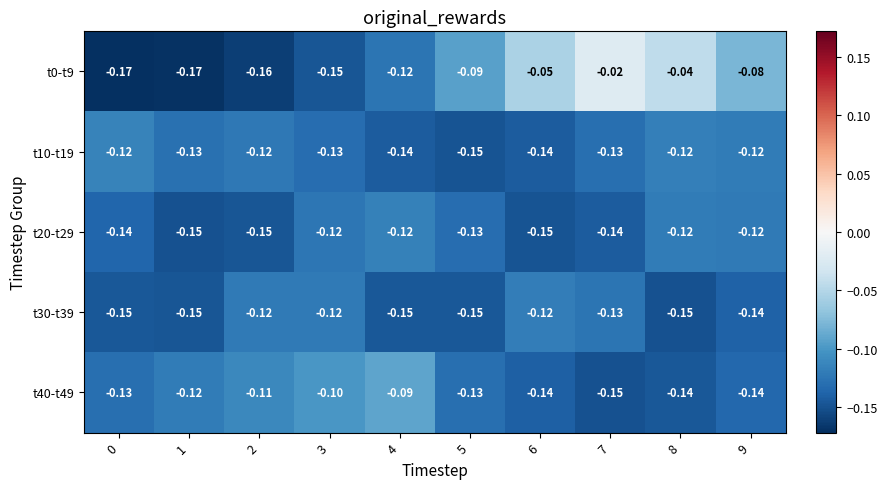

Is the value of t30-t39 at 6 greater than the value of t10-t19 at 7?

Yes